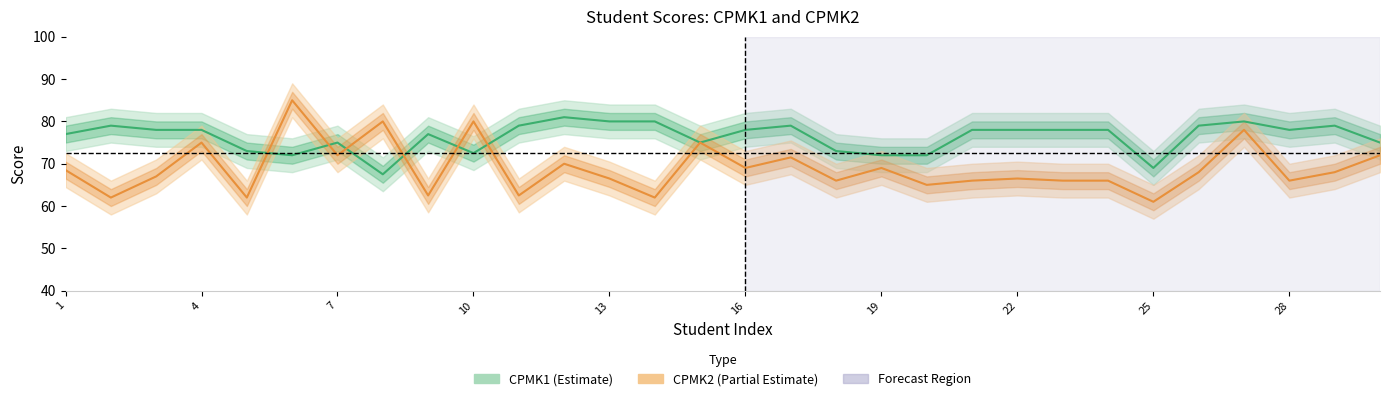

Where is CPMK1 nearest to the value 74?

5